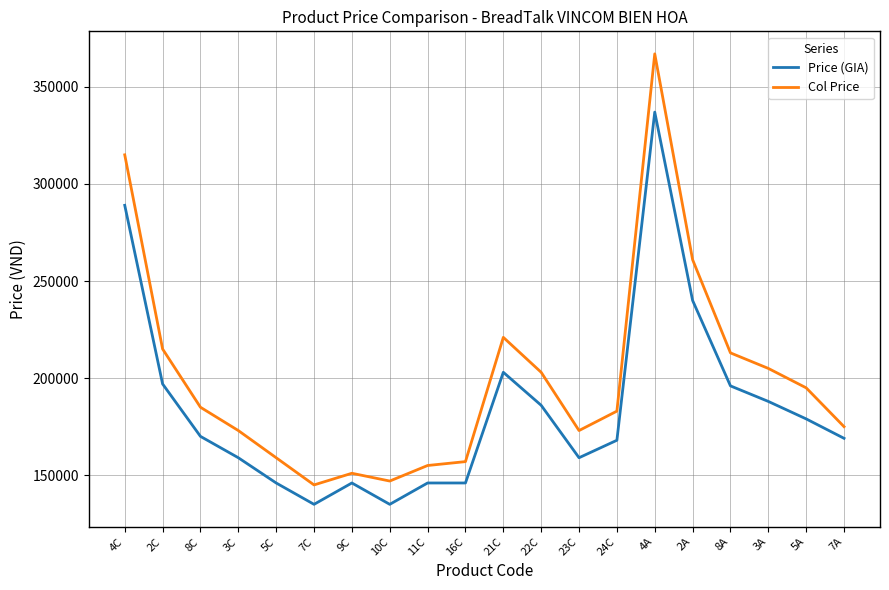

List the series in order of their peak value, lowest first.

Price (GIA), Col Price